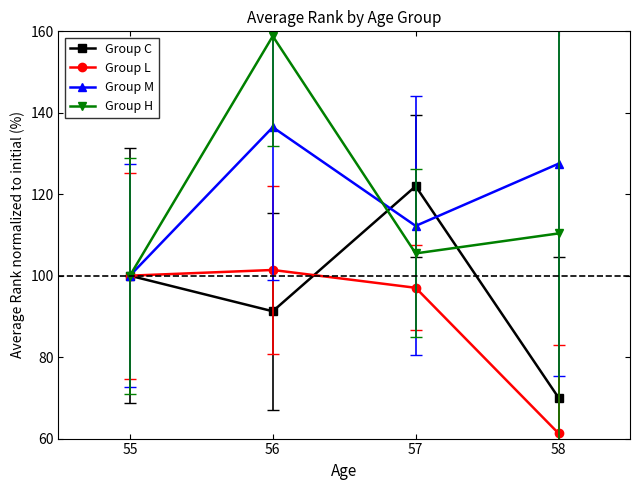

Which label corresponds to the largest value in the chart?

56